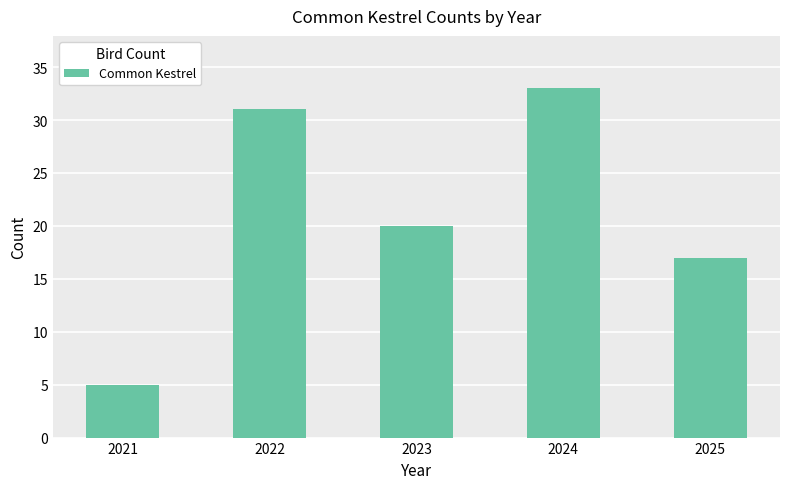

What is the maximum value shown in the chart?

33